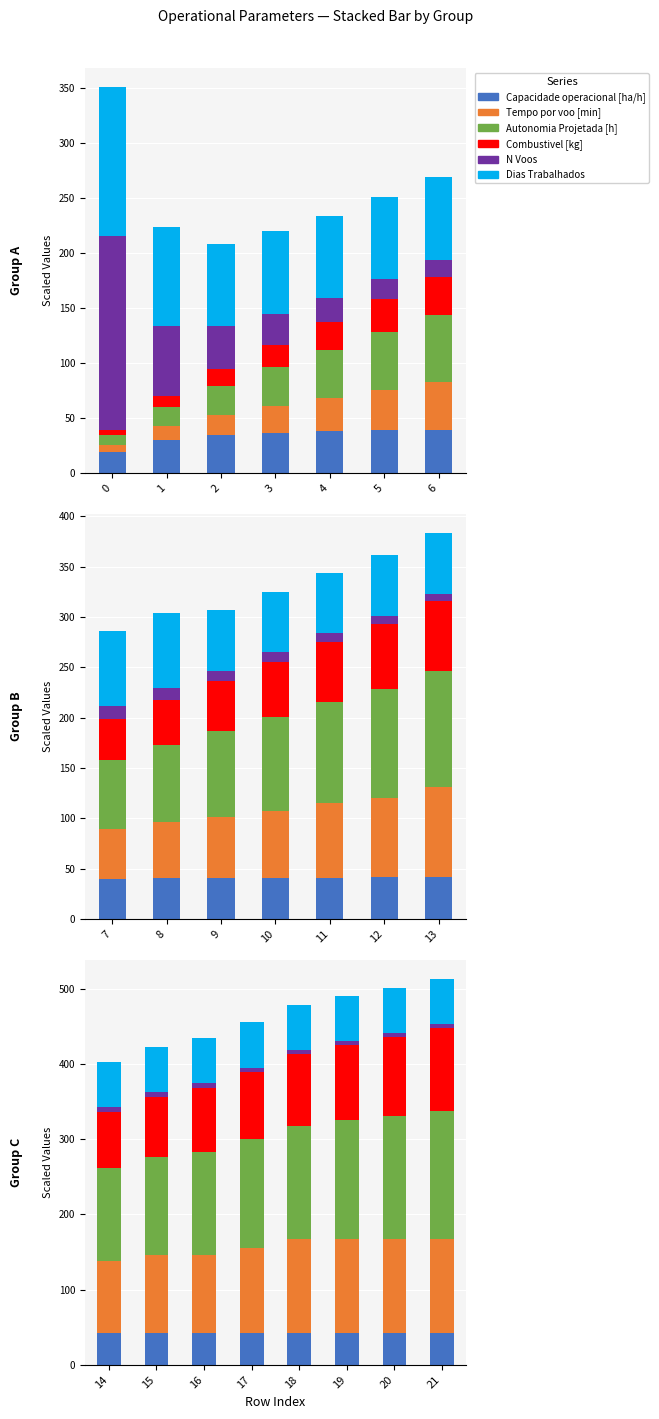

How many distinct data groups are displayed?

6